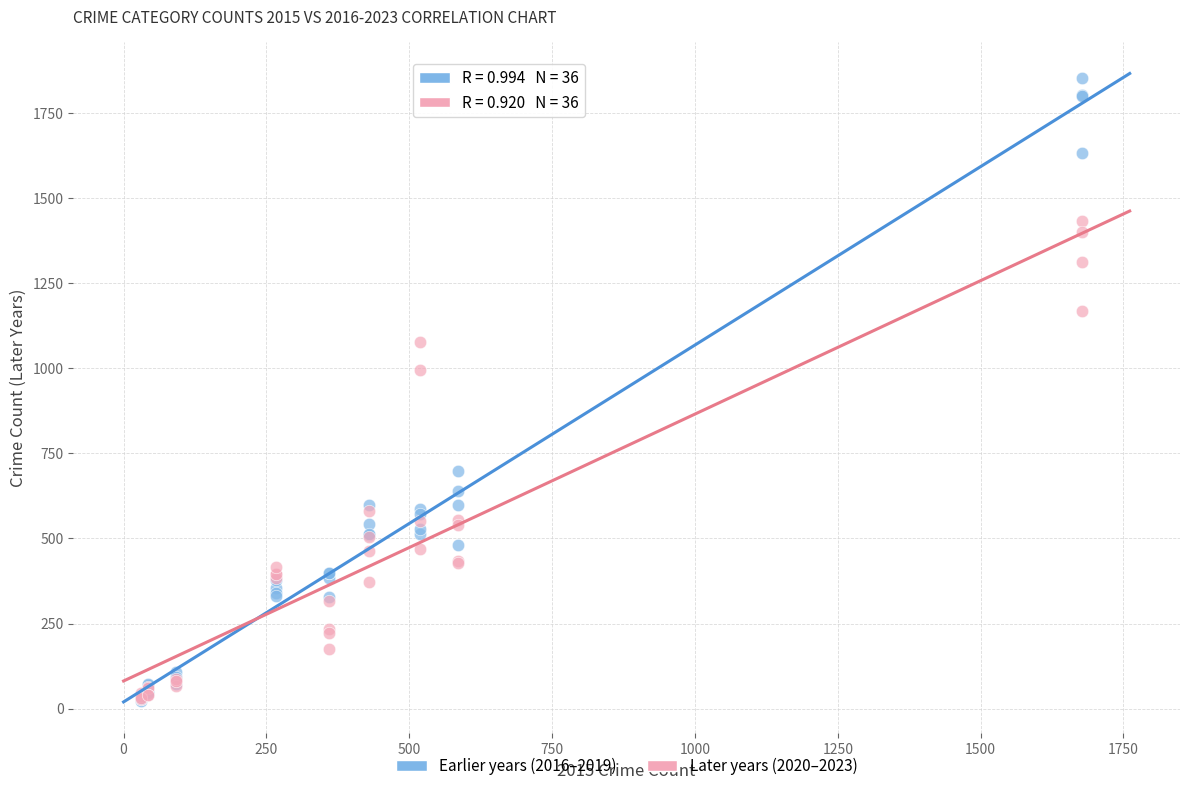

Across all series, what Y value is closest to 937?

995